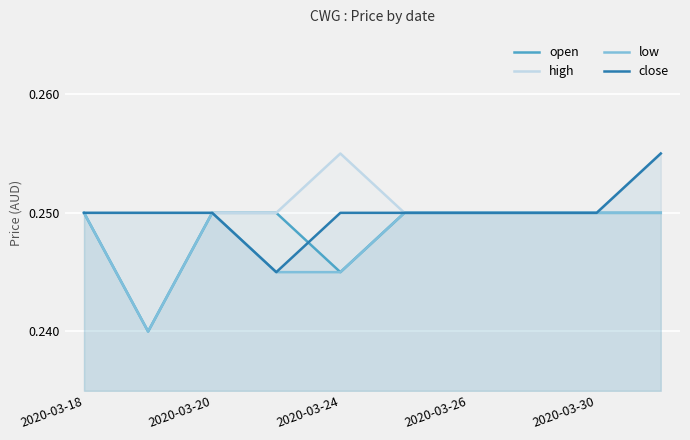

True or false: high and open cross at least once.

False